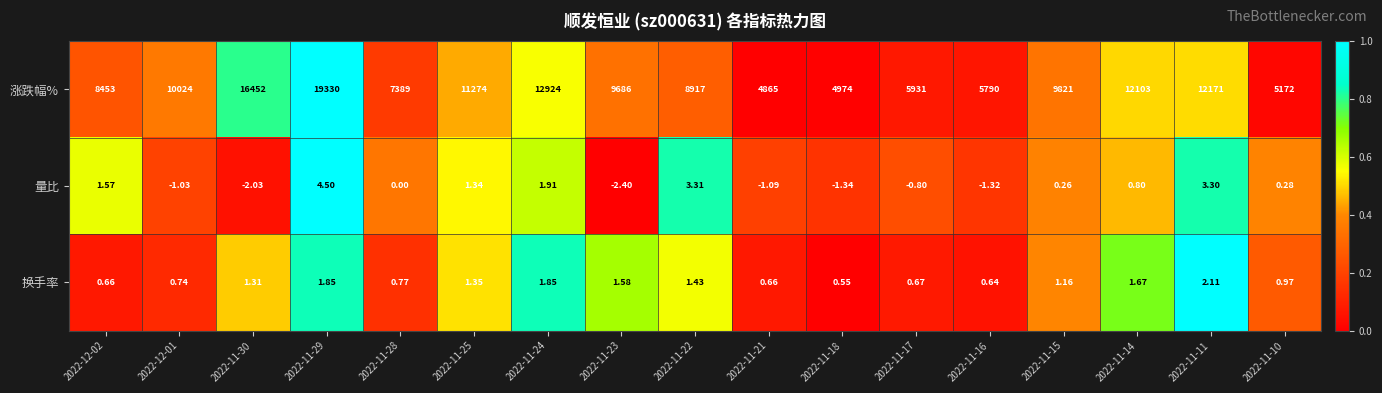

At which category is the sum across all series the highest?

2022-11-29